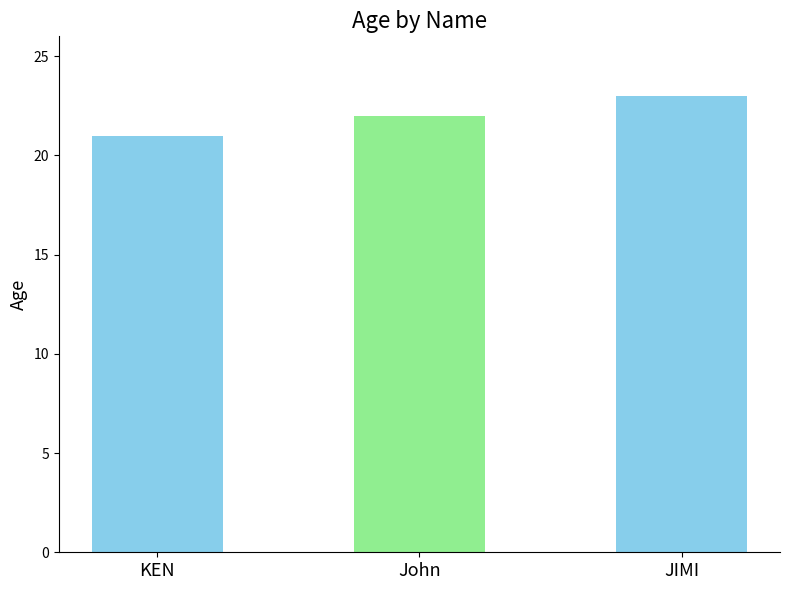

Reading left to right, extract all data points from this chart.

21	22	23